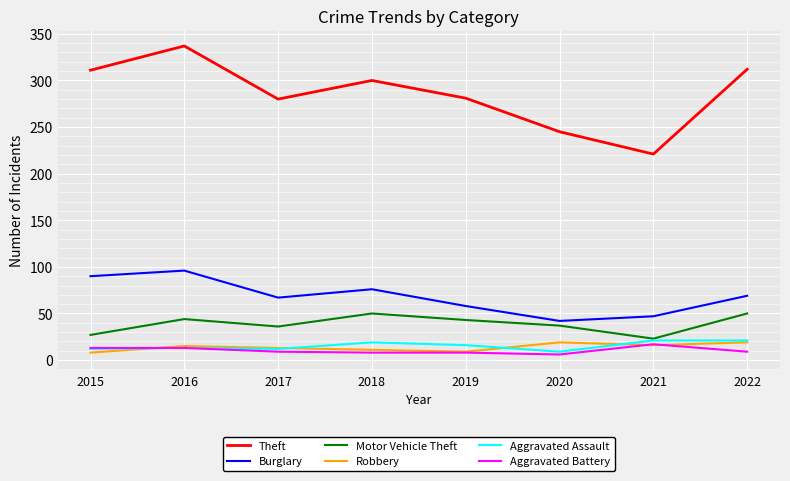

What is the difference between the highest and lowest values at 2021?

205